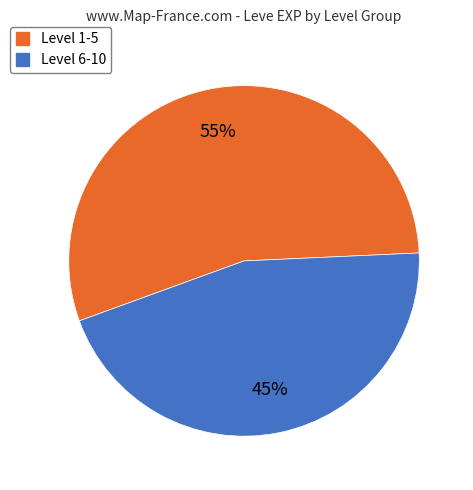

To the nearest percent, what is the average slice percentage?

50%